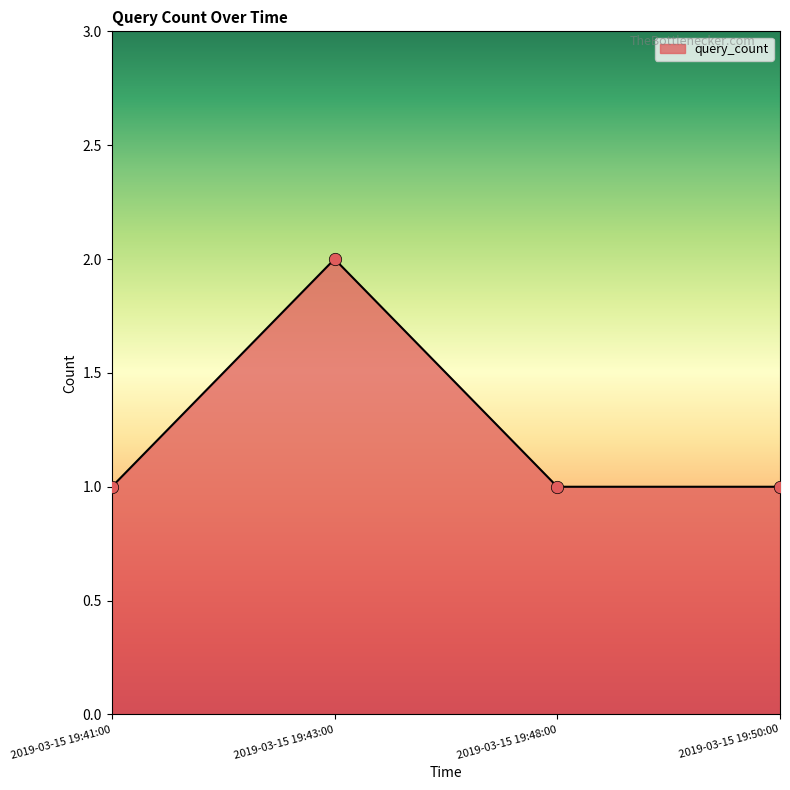

Approximately how many times larger is the value at 2019-03-15 19:43:00 compared to 2019-03-15 19:41:00?

2.0